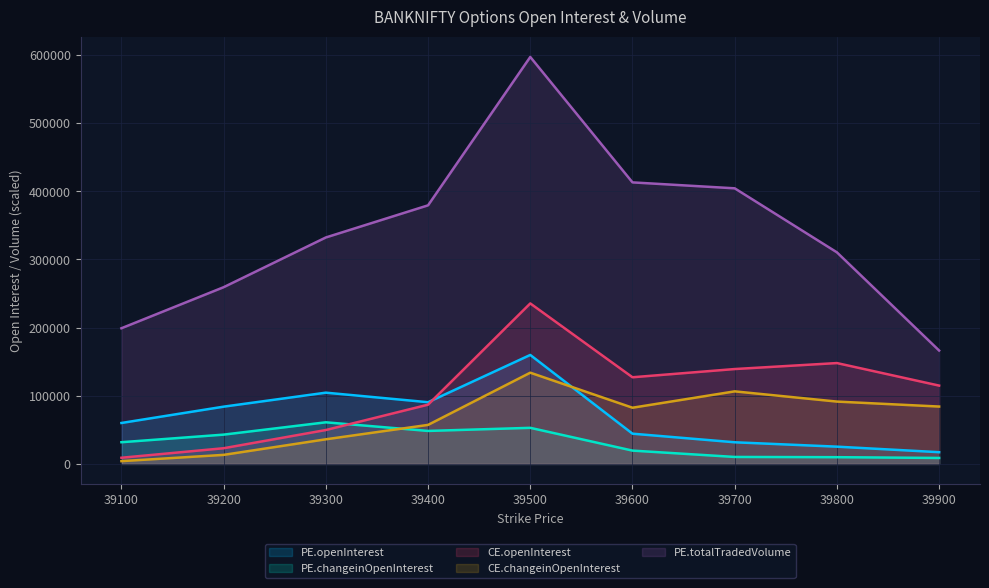

Count the number of categories in the chart.

9